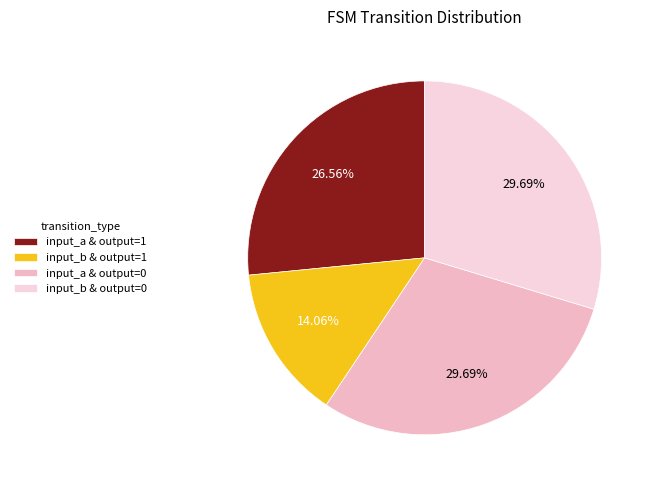

Is there any slice that represents more than half of the pie?

No